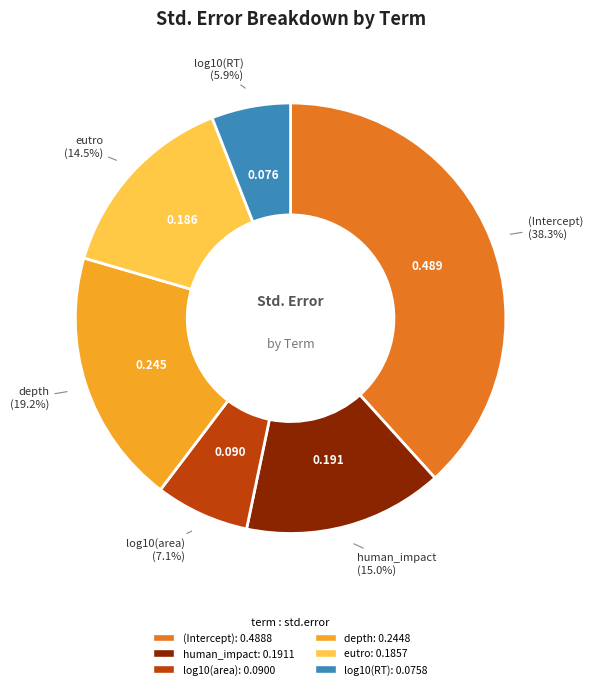

What percentage is NOT represented by (Intercept)?

61.7%